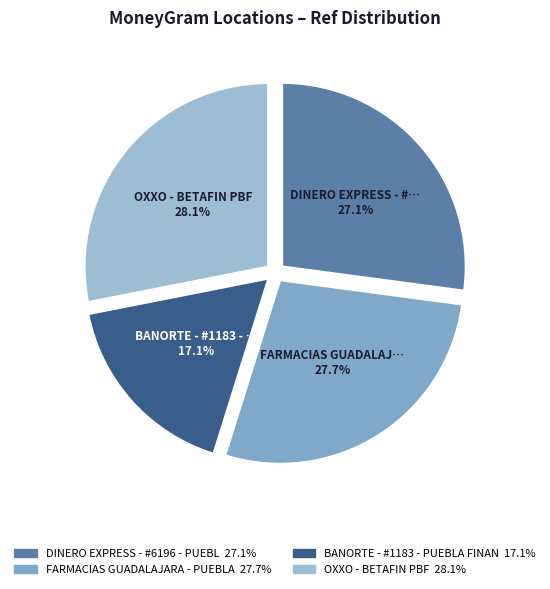

Which category has the smallest portion of the pie?

BANORTE - #1183 - PUEBLA FINANZAS